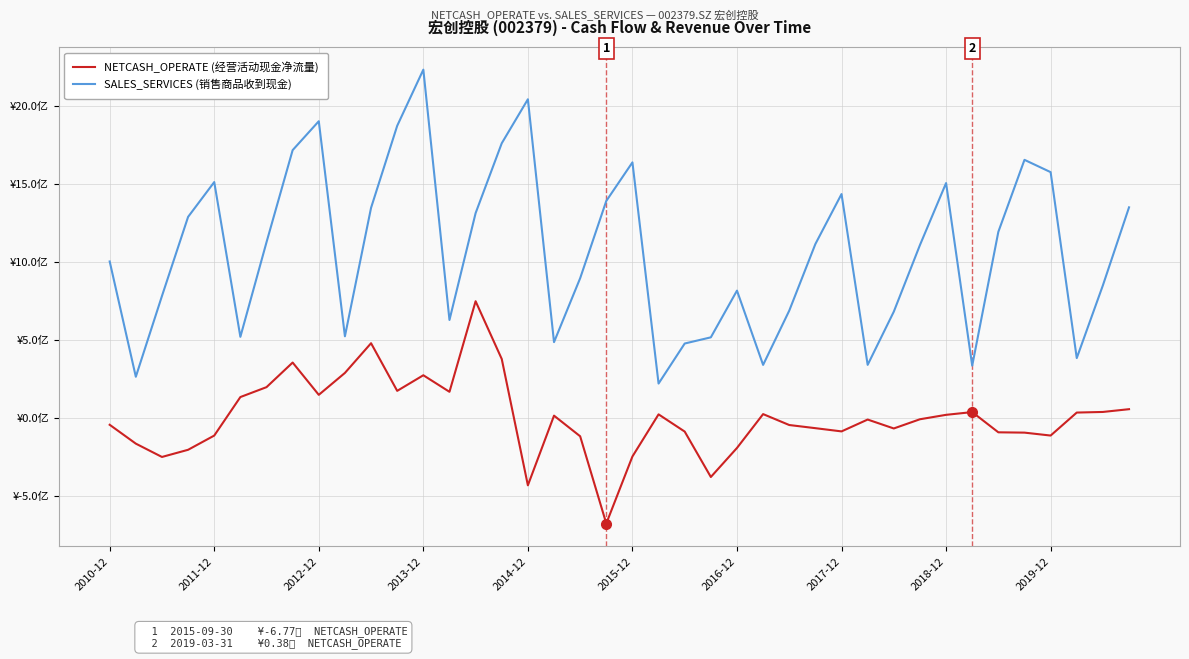

At which category does SALES_SERVICES (销售商品收到现金) reach its first local peak?

2011-12